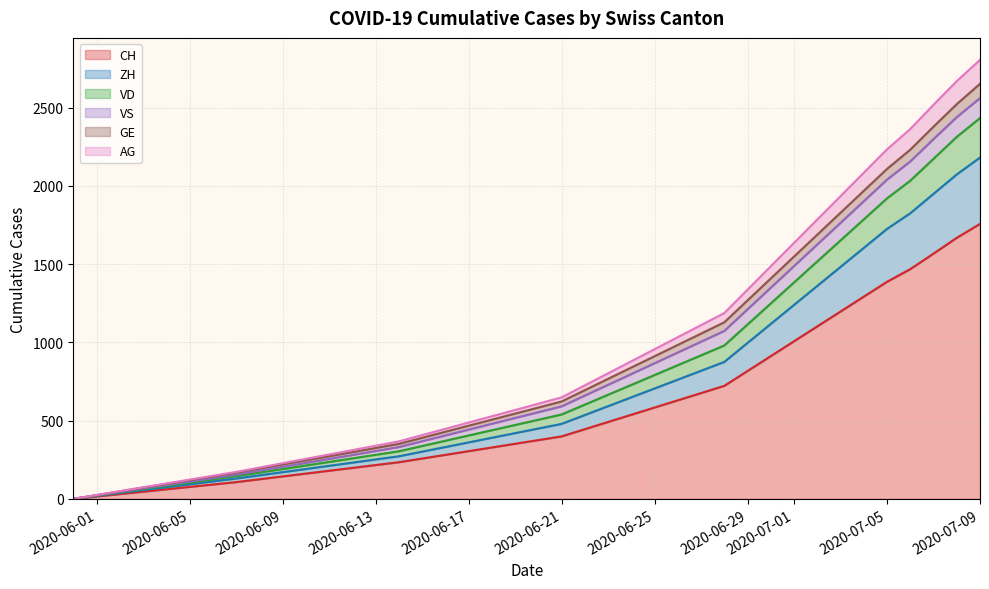

What is the difference between the highest and lowest values at 2020-06-07?

65